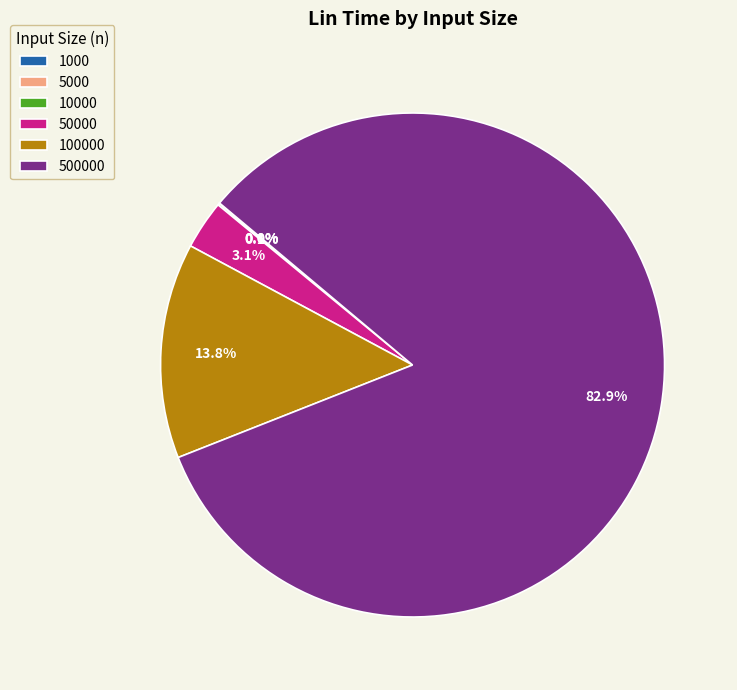

Is there any slice that represents more than half of the pie?

Yes